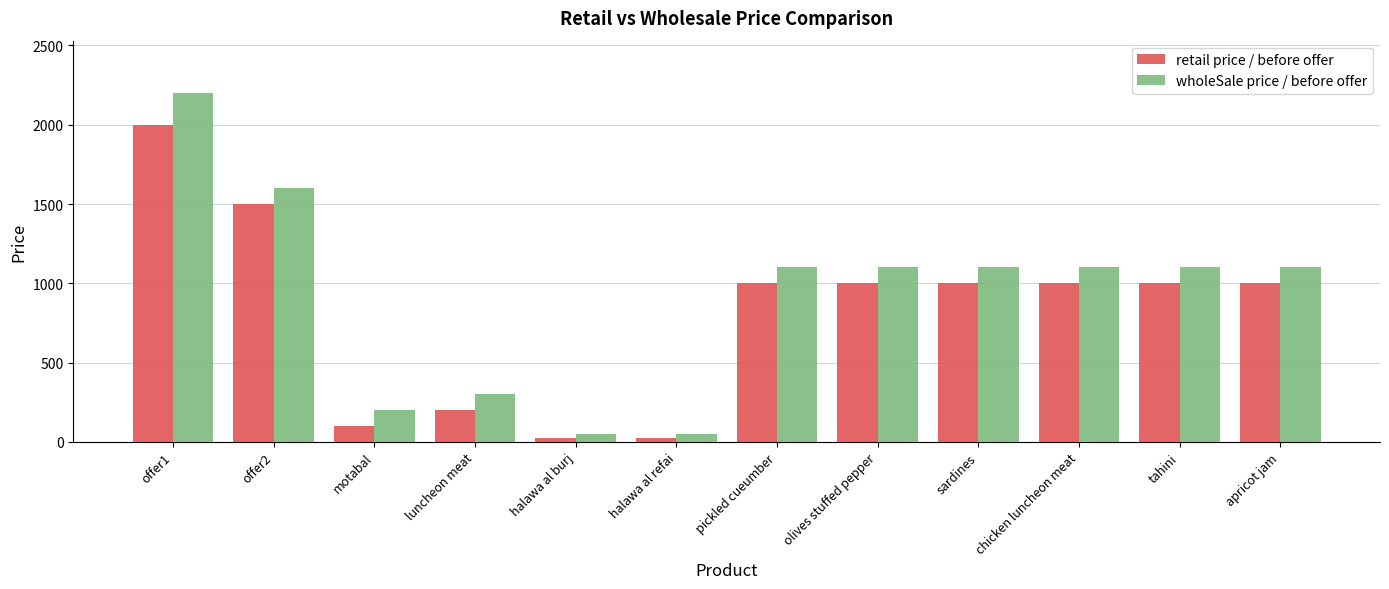

What is the difference between the second highest and minimum values in the wholeSale price / before offer series?

1550